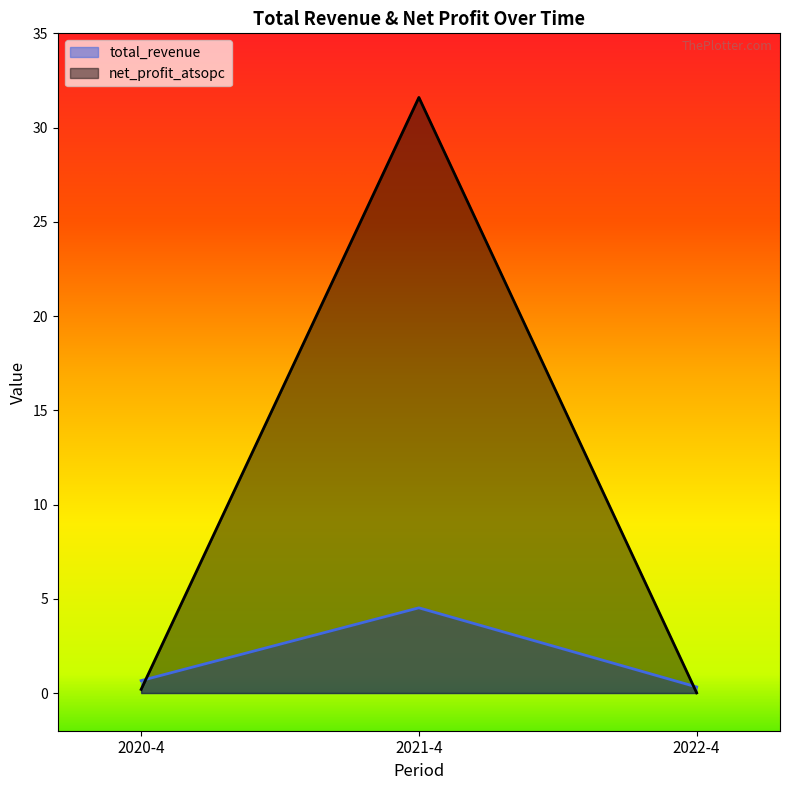

Reading right to left, list all the values displayed in this chart.

total_revenue: 2022-4=0.3	2021-4=4.5	2020-4=0.7
net_profit_atsopc: 2022-4=0.0	2021-4=31.6	2020-4=0.2